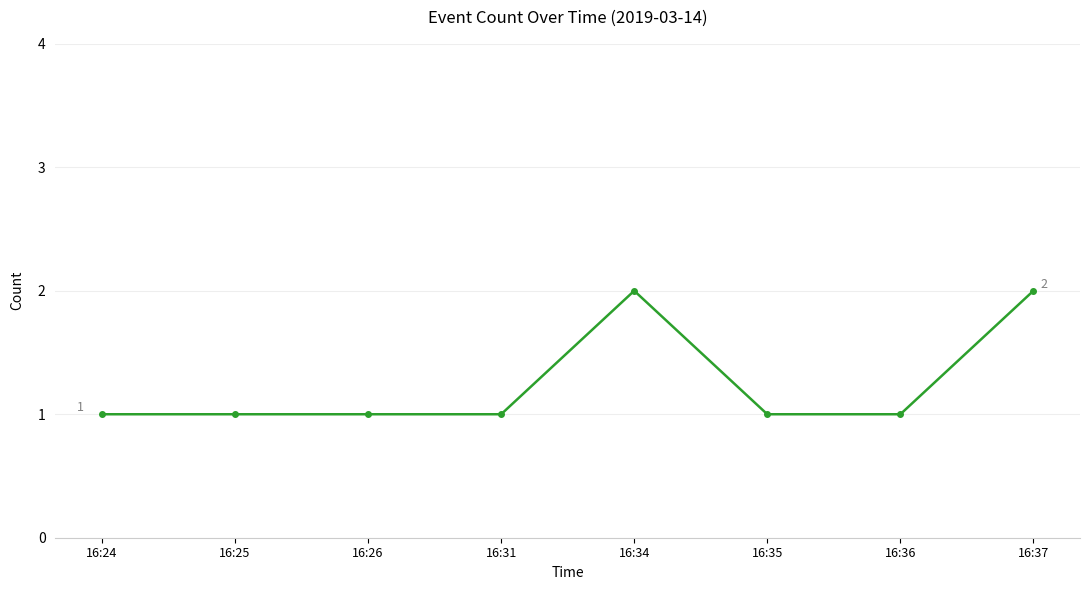

True or false: there are more than 2 points higher than both neighbors.

False